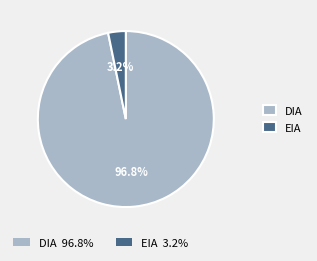

Is there any slice that represents more than half of the pie?

Yes